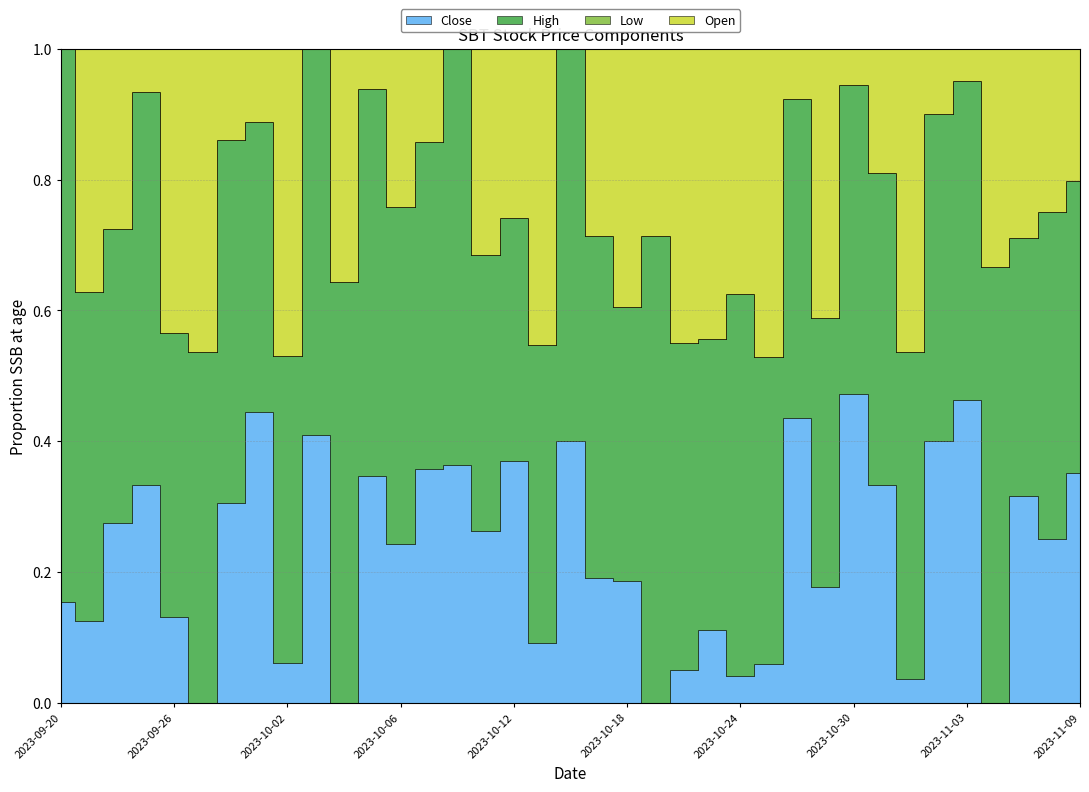

What is the maximum value for High?

6.0